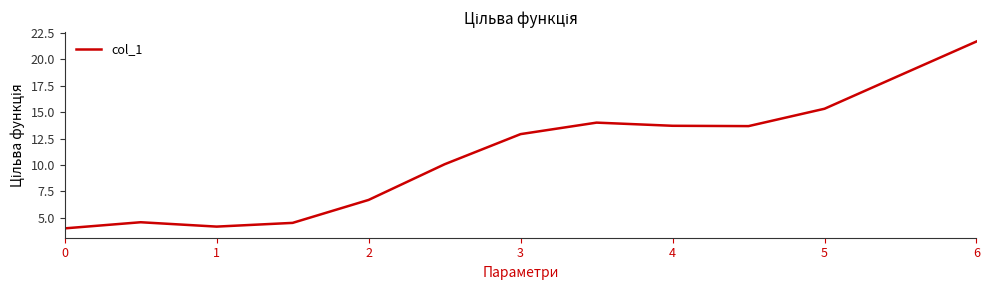

What is the greatest value displayed?

21.7